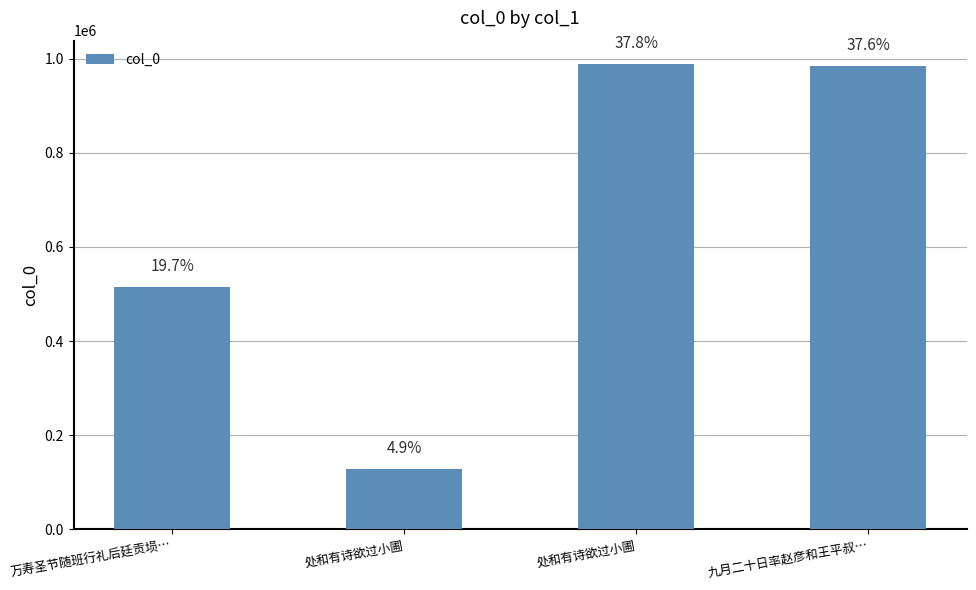

Where is the data nearest to the value 558590?

万寿圣节随班行礼后廷贡埙…